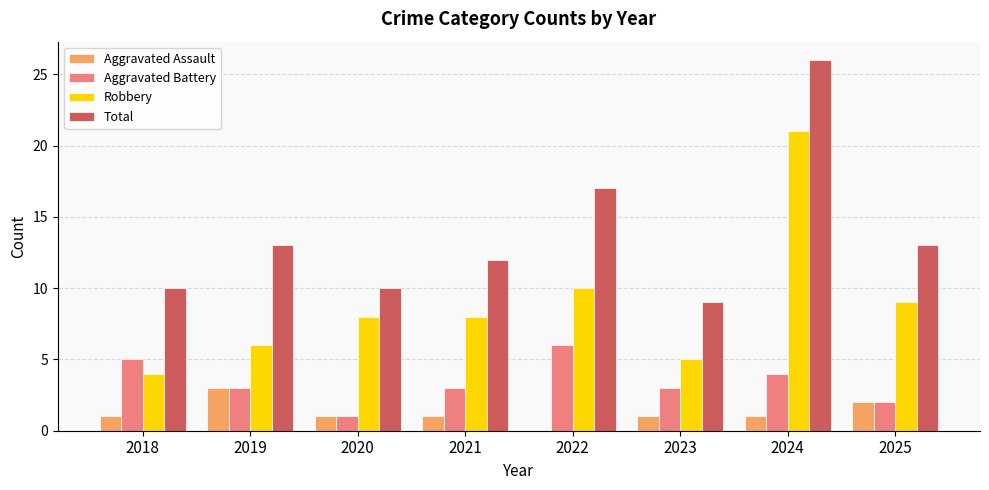

Read the Aggravated Assault value at 2019.

3